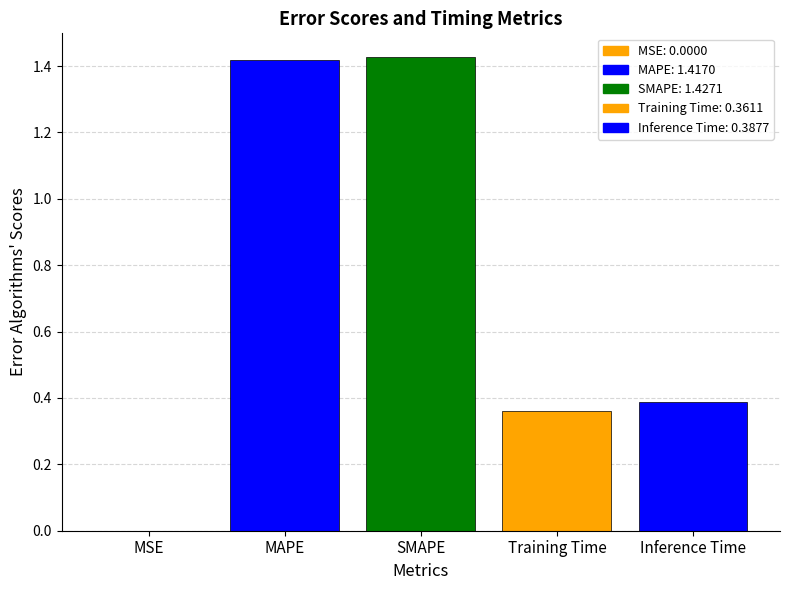

Does the chart contain stacked bars?

No